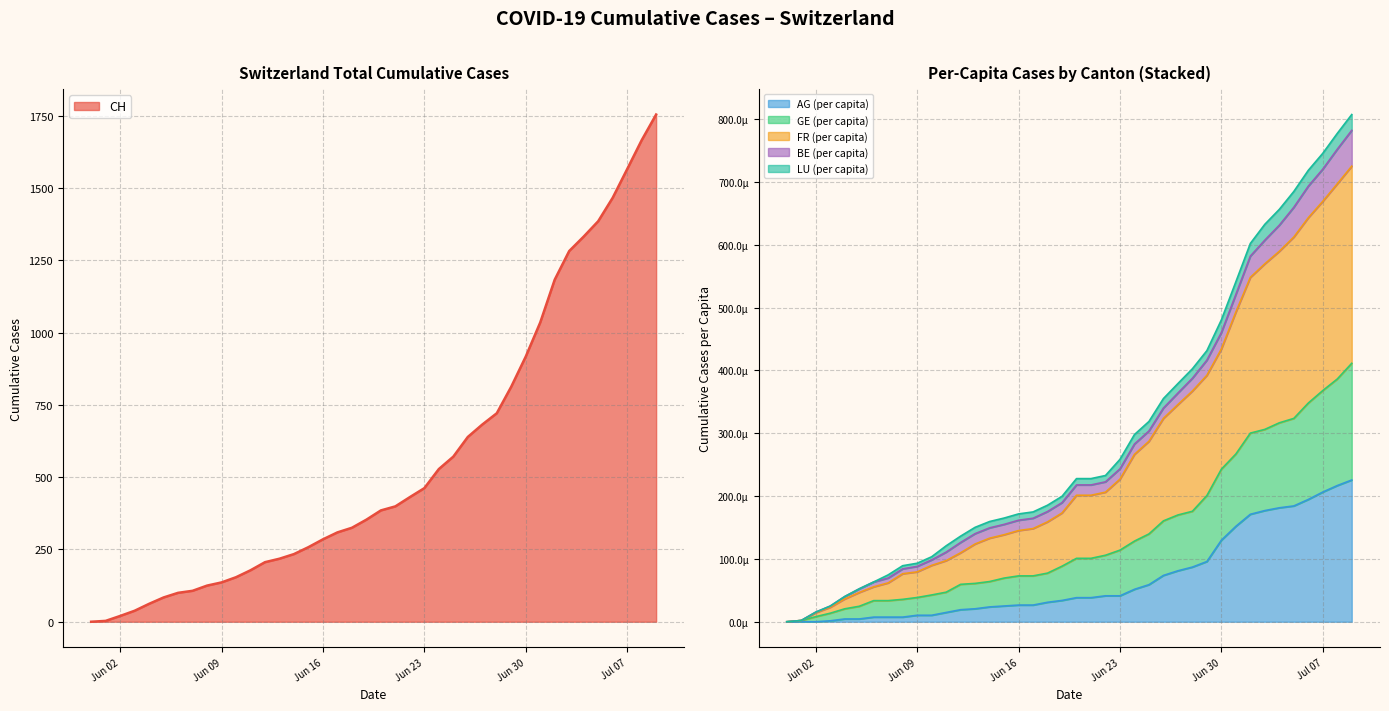

What is the label of the 5th point from the right?

2020-07-05